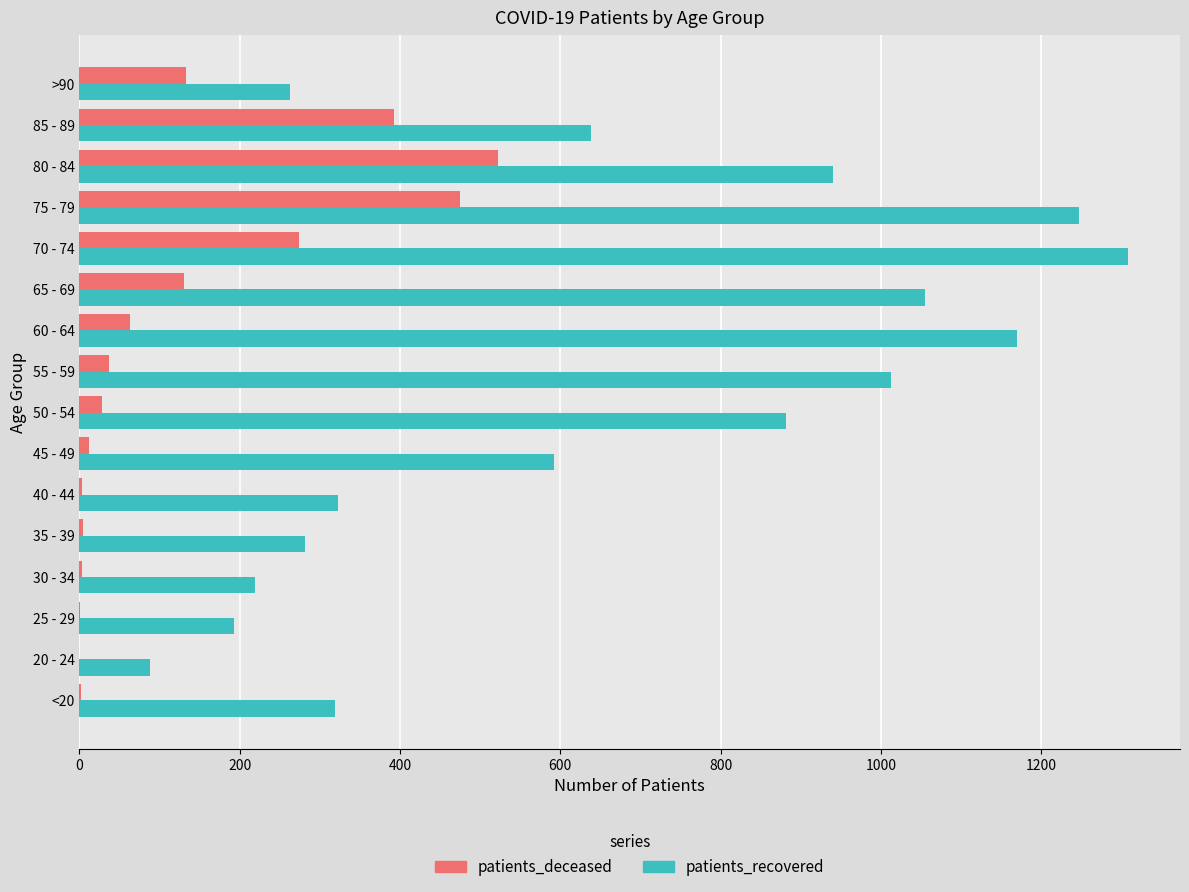

Is the value of patients_recovered at >90 greater than the value of patients_deceased at 80 - 84?

No